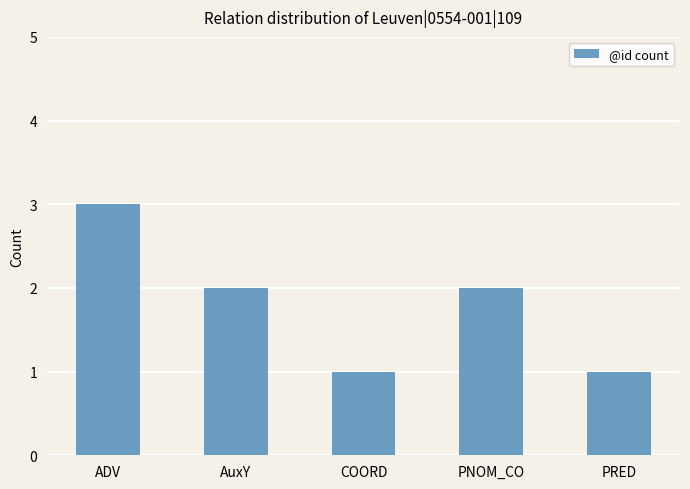

Which label corresponds to the largest value in the chart?

ADV